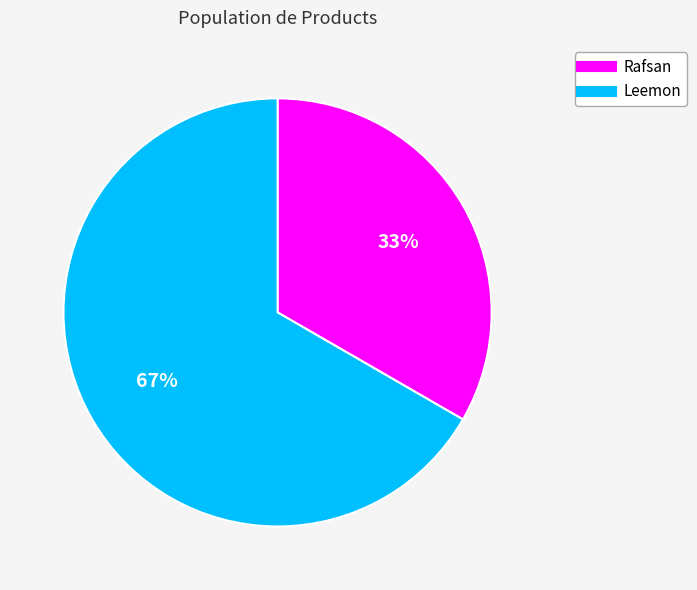

To the nearest percent, what portion does Leemon represent?

67%